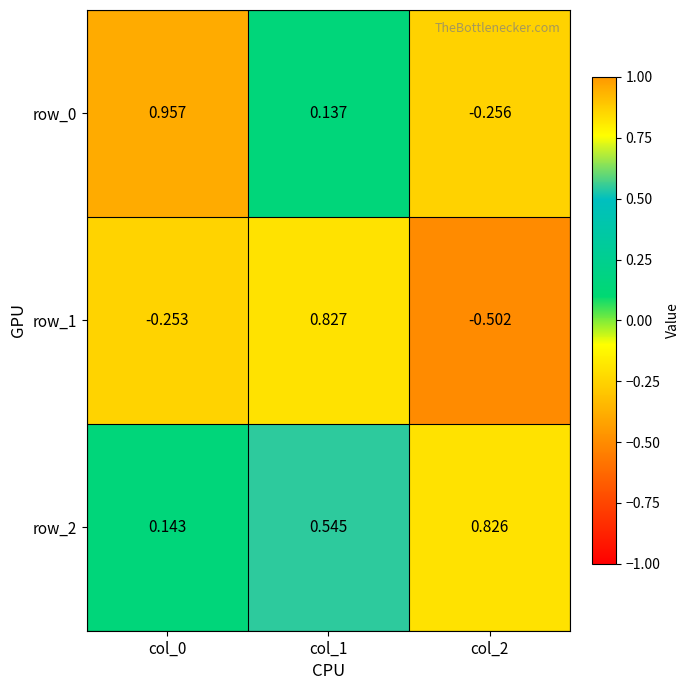

Where is row_2 nearest to the value 0?

col_0